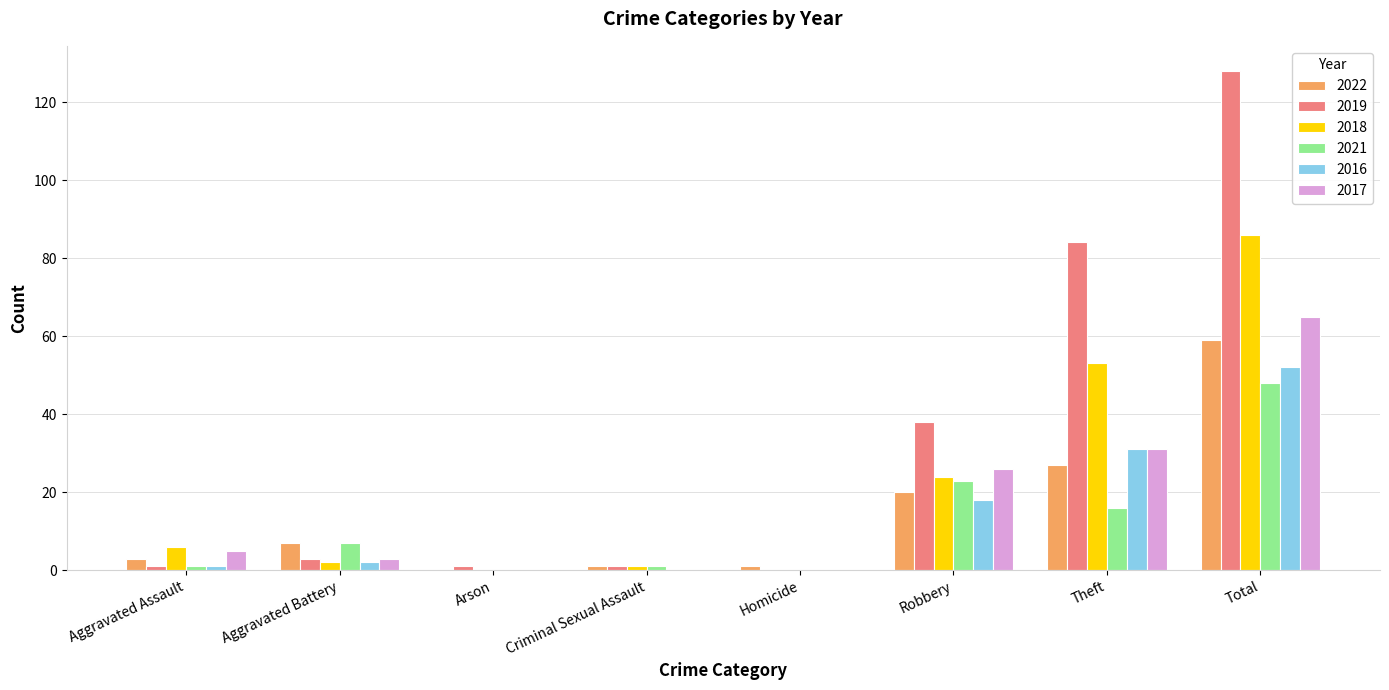

How many series are shown in this chart?

6